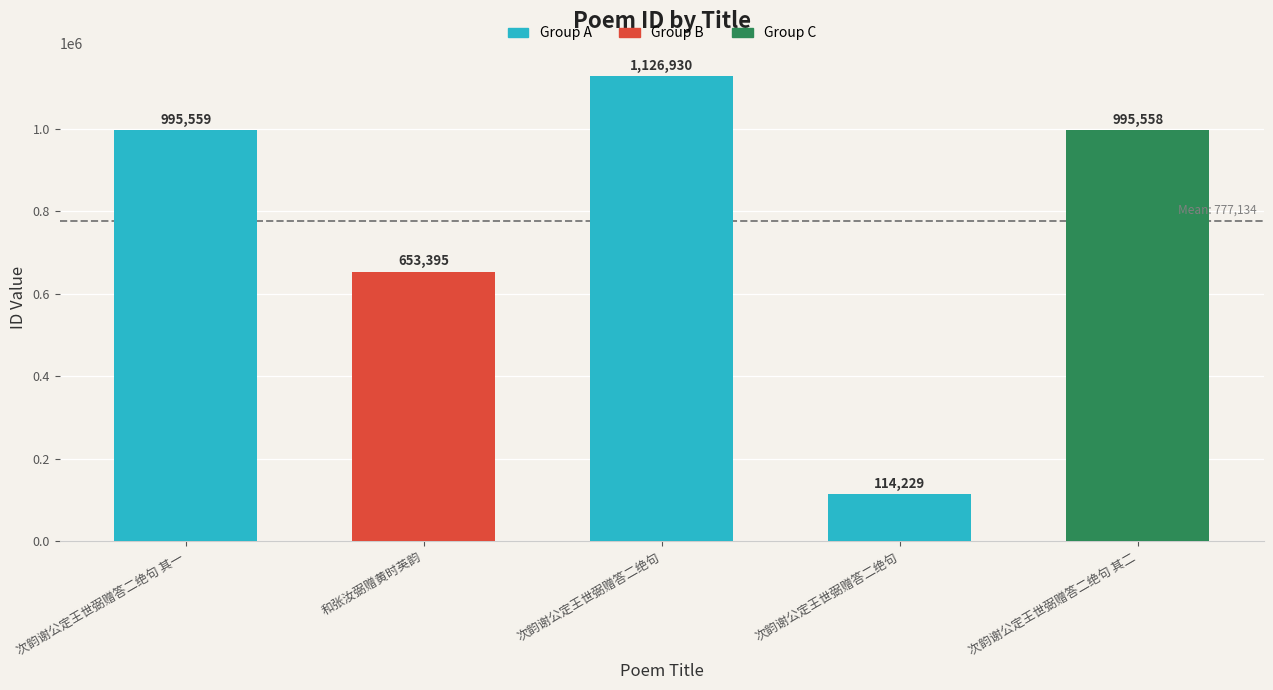

The chart shows a value of 995559 at 次韵谢公定王世弼赠答二绝句 其一. True or false?

True